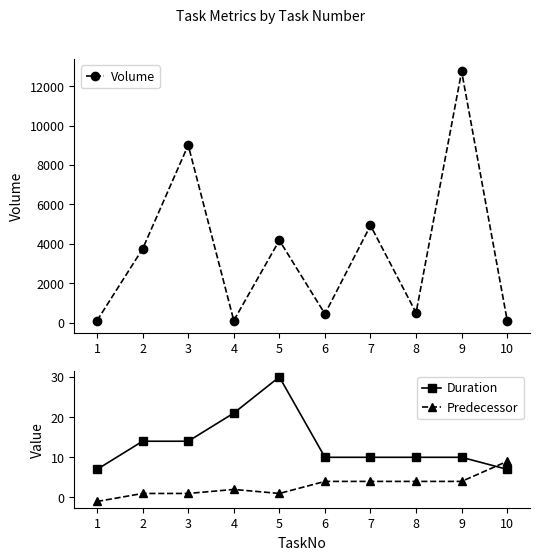

Rank the series by their maximum value, from highest to lowest.

Volume, Duration, Predecessor